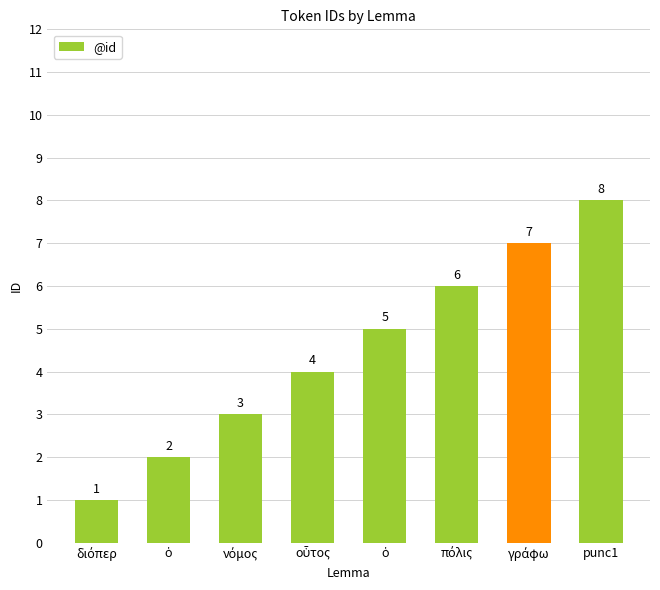

What is the sum of all values?

36